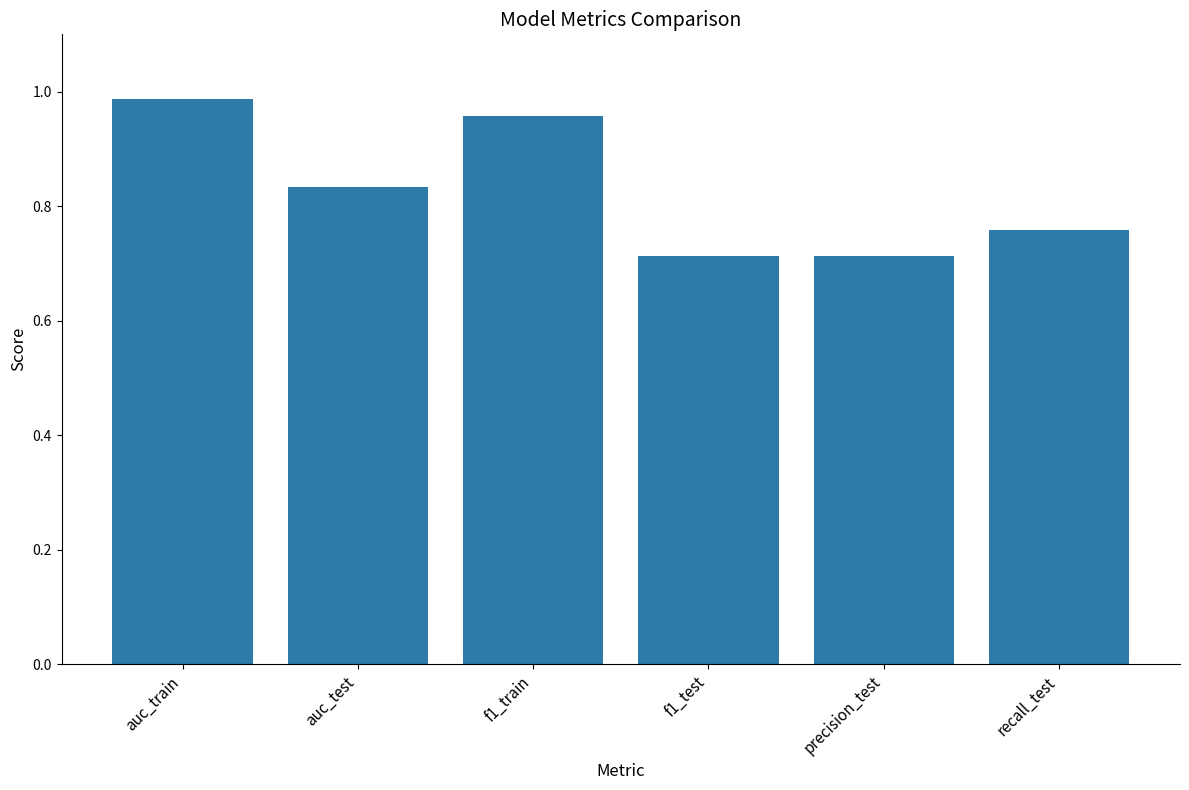

The chart shows a value of 0.6 at f1_train. True or false?

False